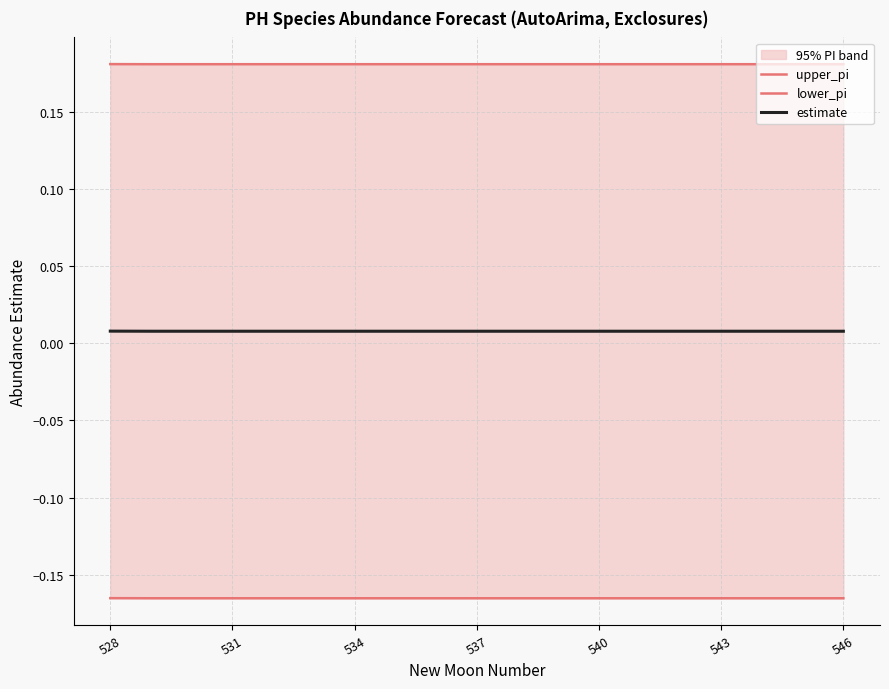

Is it true that estimate equals 0.0 at 534?

True